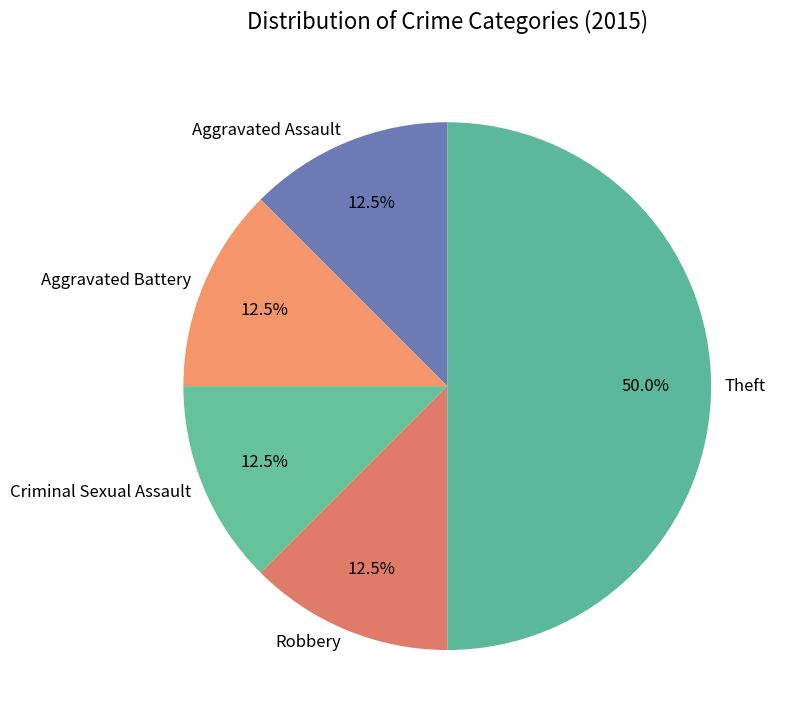

Does Aggravated Assault represent more than half of the total?

No